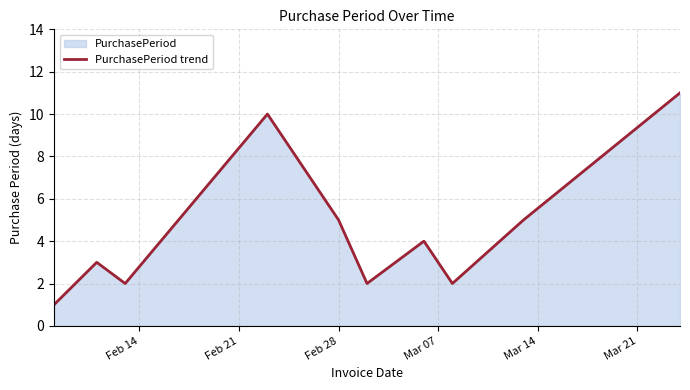

What is the difference between the maximum and minimum values?

10